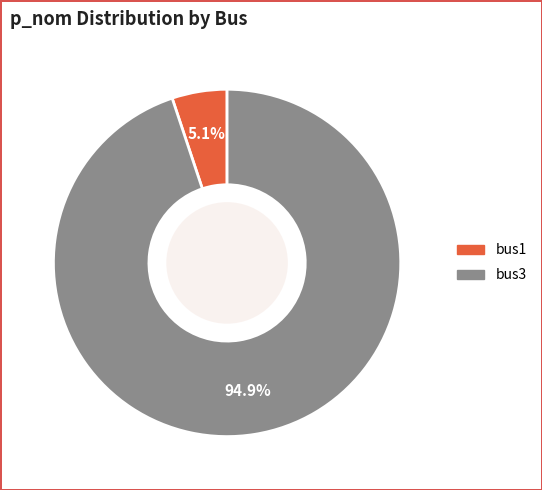

Which has a higher value, bus1 or bus3?

bus3